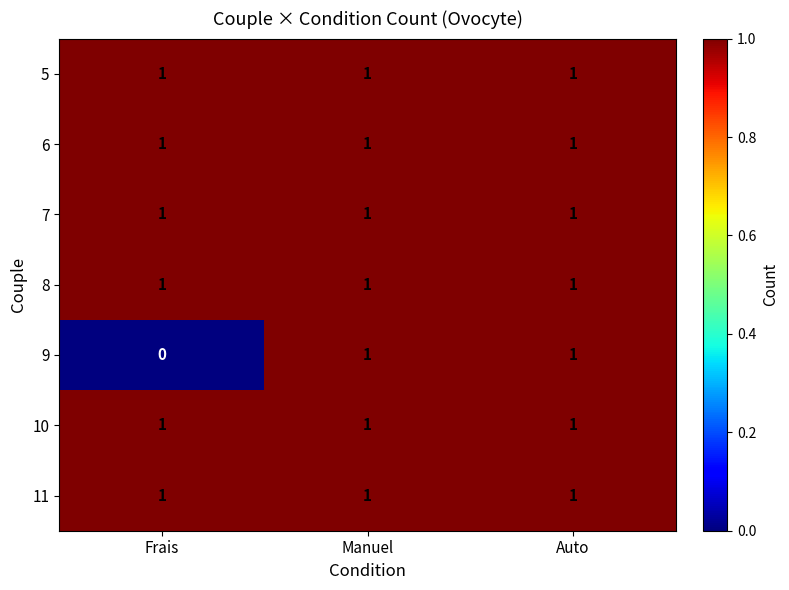

The 6 series shows 1 at Frais. True or false?

True